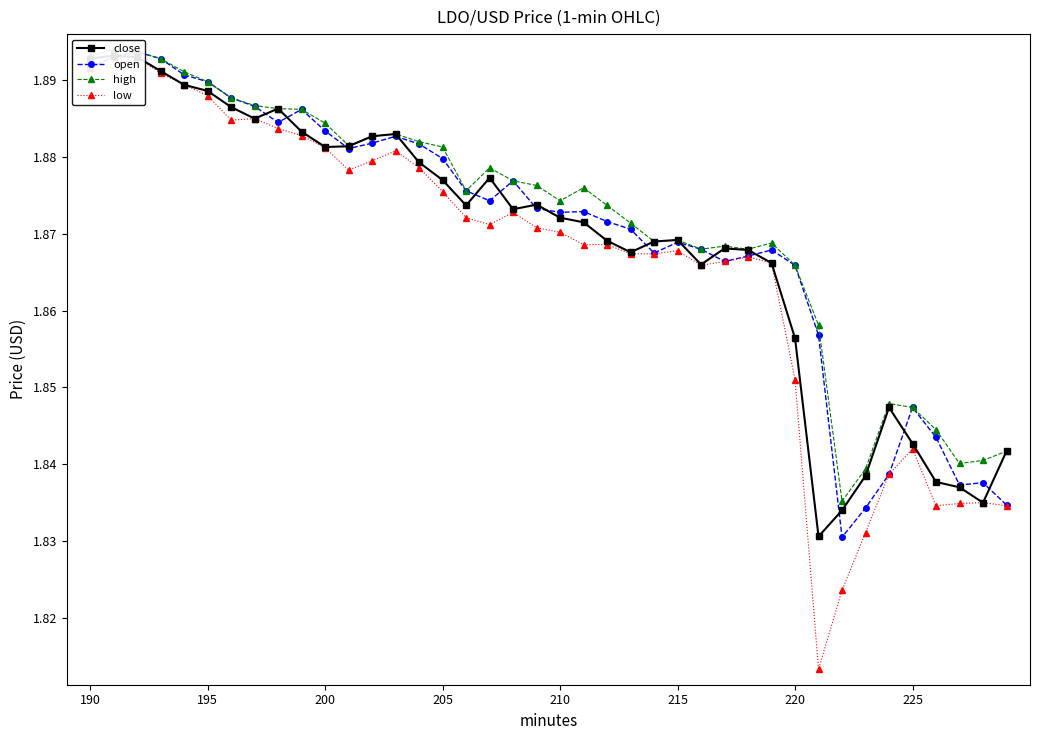

At how many categories does at least one series exceed 1?

40